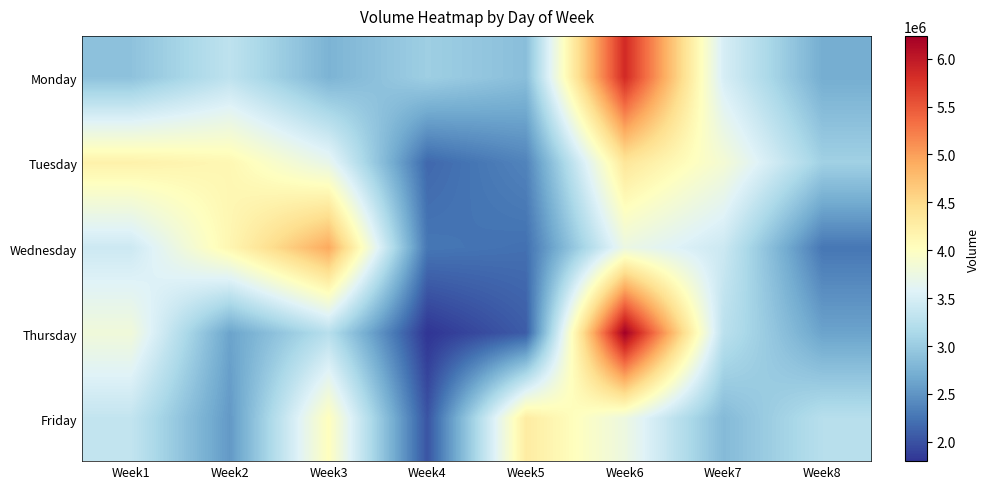

Reading right to left, transcribe all the data shown in this chart.

Monday: Week8=2704583	Week7=3498641	Week6=5843446	Week5=2868353	Week4=3036719	Week3=2763640	Week2=3297153	Week1=2904674
Tuesday: Week8=3056119	Week7=3856240	Week6=4357885	Week5=2367654	Week4=2161096	Week3=3684684	Week2=4124077	Week1=4201655
Wednesday: Week8=2266688	Week7=3408966	Week6=3738119	Week5=2220735	Week4=2266688	Week3=4927896	Week2=4136121	Week1=3414797
Thursday: Week8=2619197	Week7=3272794	Week6=6237477	Week5=2077800	Week4=1798571	Week3=3239101	Week2=2619197	Week1=3811083
Friday: Week8=3239101	Week7=2828114	Week6=3758549	Week5=4284125	Week4=2016905	Week3=4024657	Week2=2536780	Week1=3334729